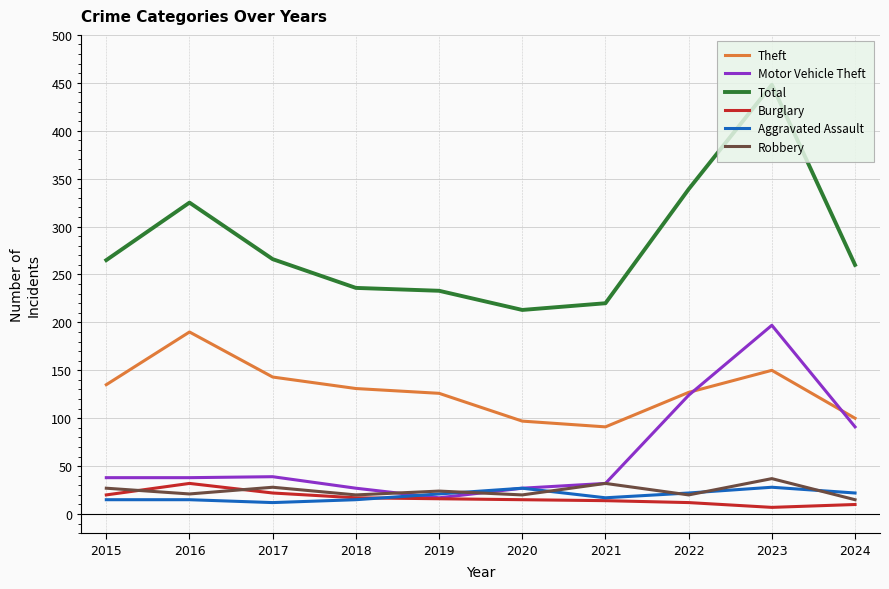

The Theft series shows 226 at 2018. True or false?

False